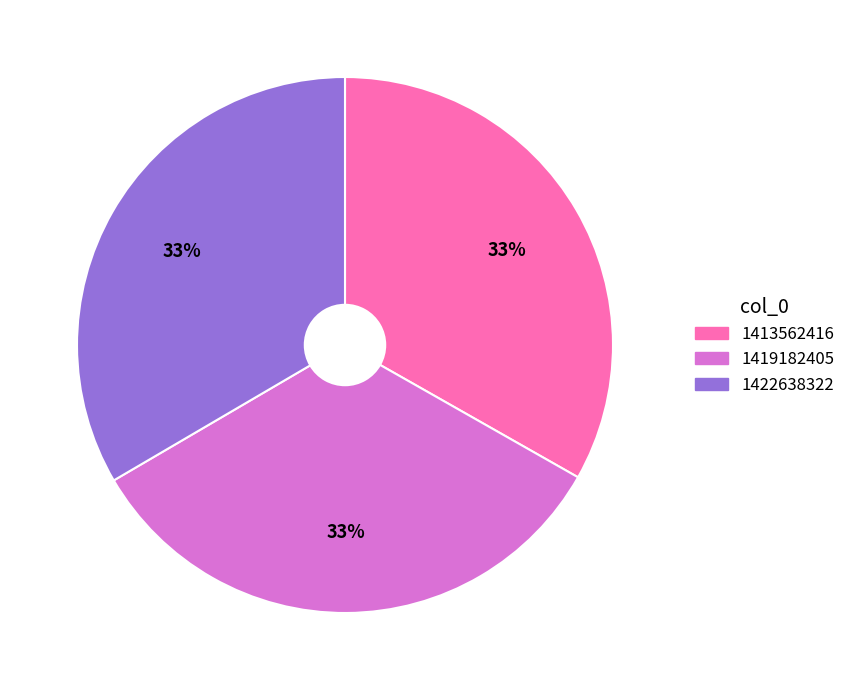

Does 1413562416 account for over 50% of the chart?

No